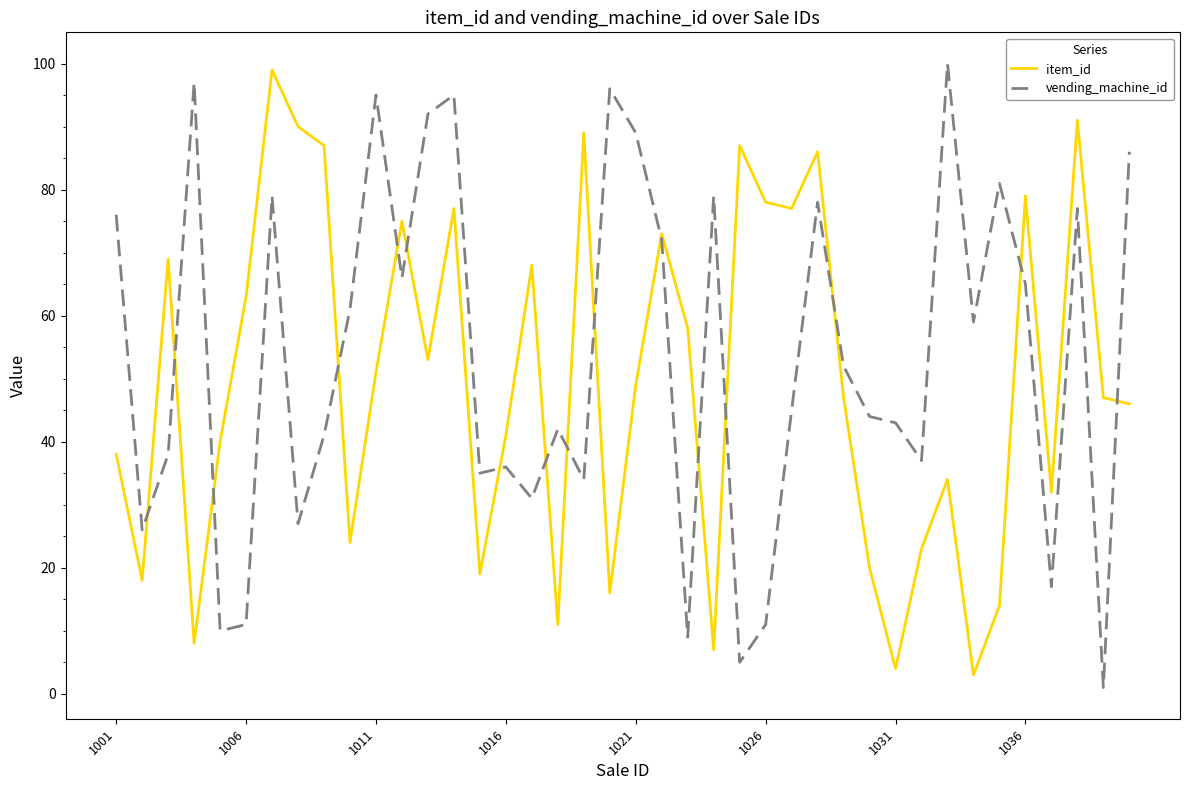

What is the minimum value for item_id?

3